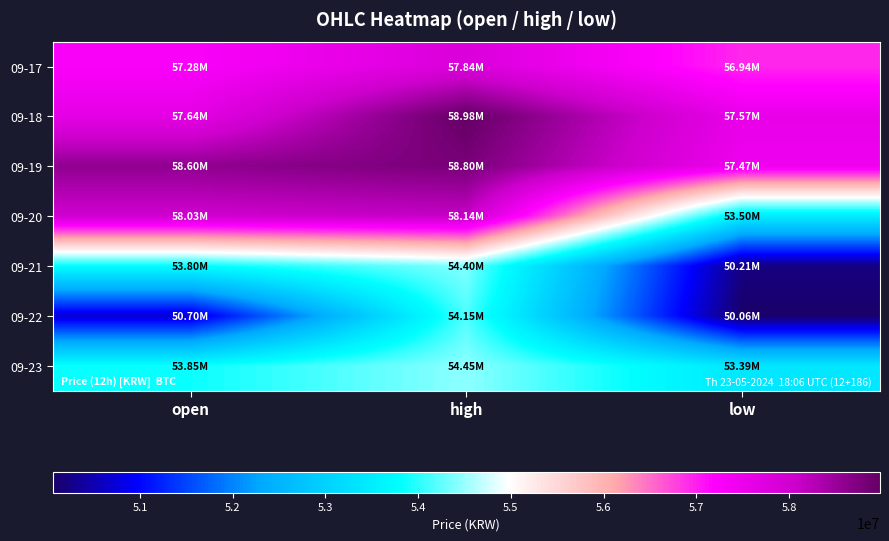

Between high and open, which is larger?

high